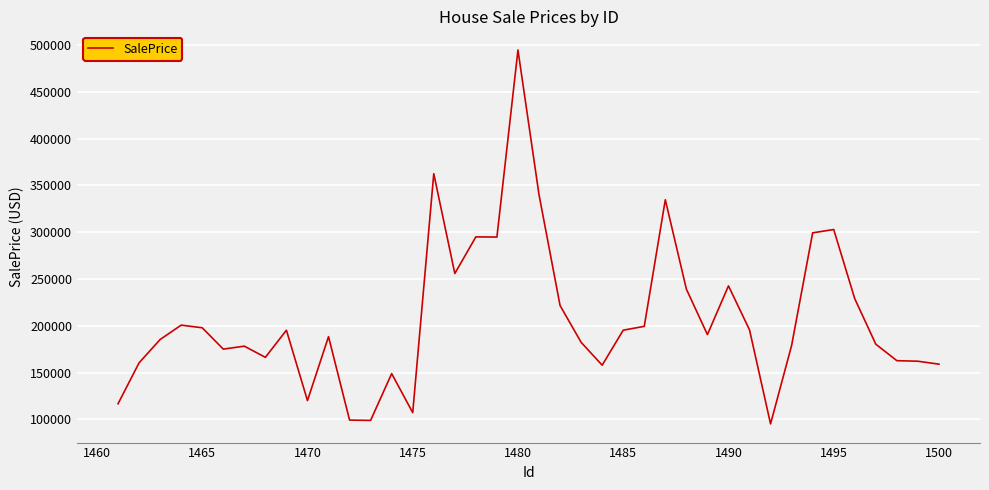

What is the maximum value shown in the chart?

494672.3